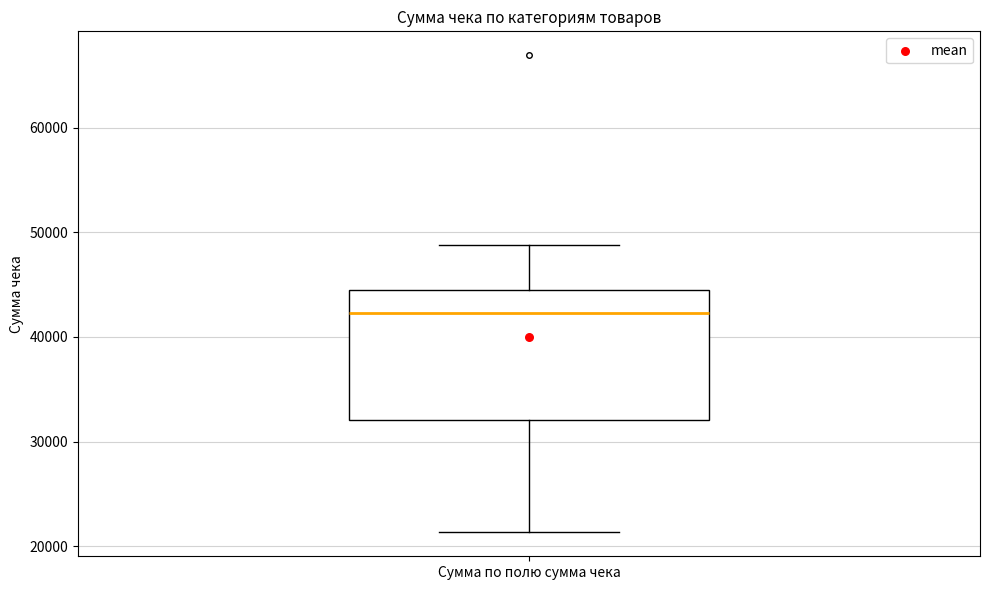

Where is the lower edge of the box for Сумма по полю сумма чека on the y-axis? The values are not printed on the chart, so give them approximately, as read against the axis.

32000